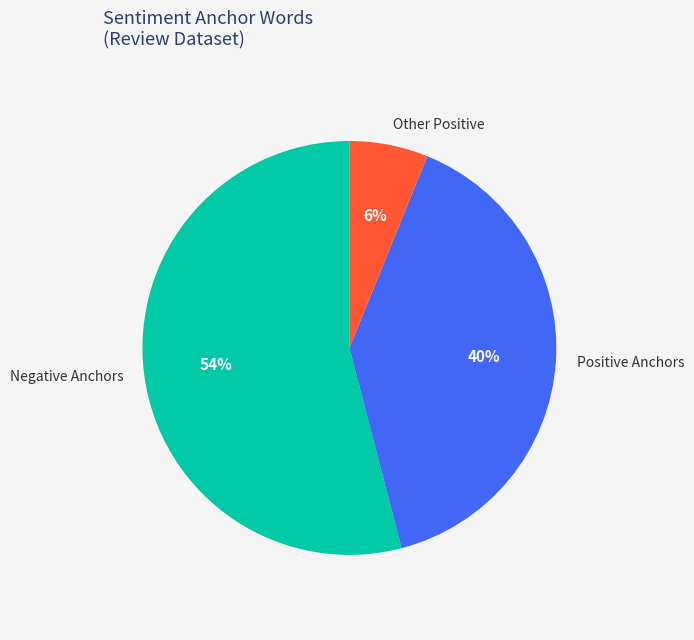

Which slice represents more than half of the pie?

Negative Anchors